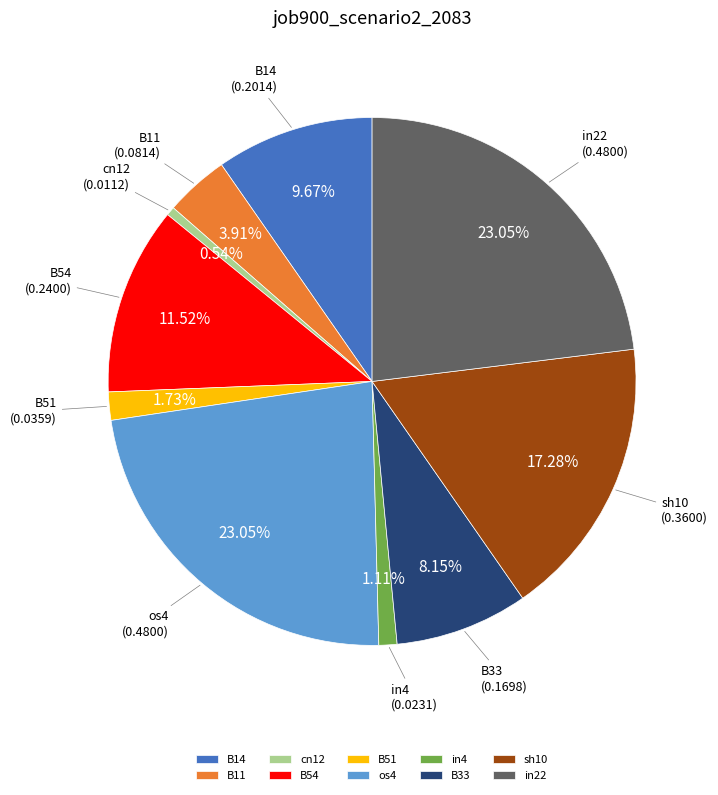

Do B54 and os4 together represent more than half of the pie?

No